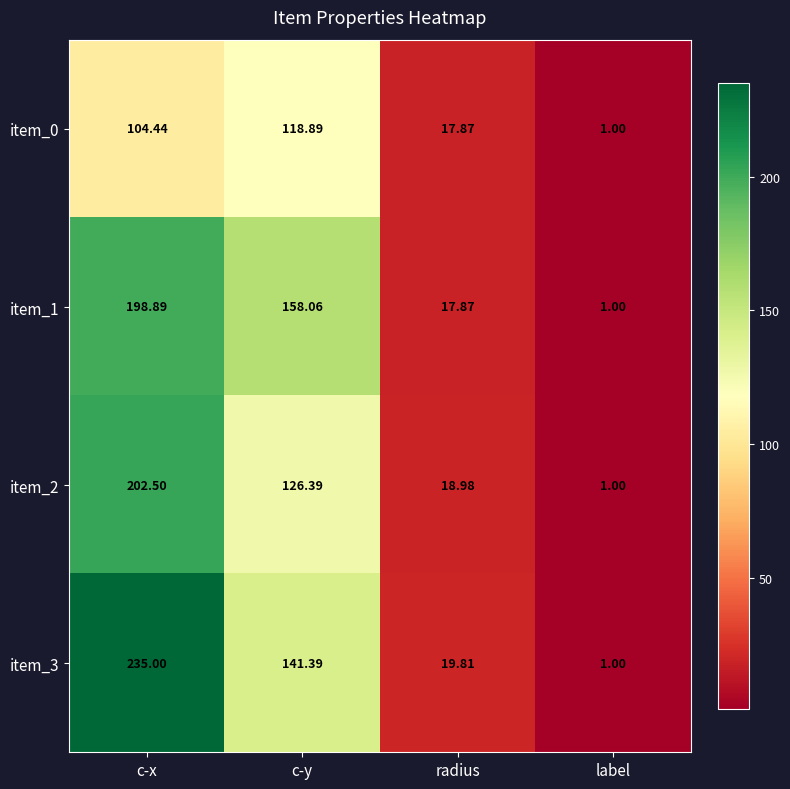

List the labels in order of item_3 value, smallest first.

label, radius, c-y, c-x